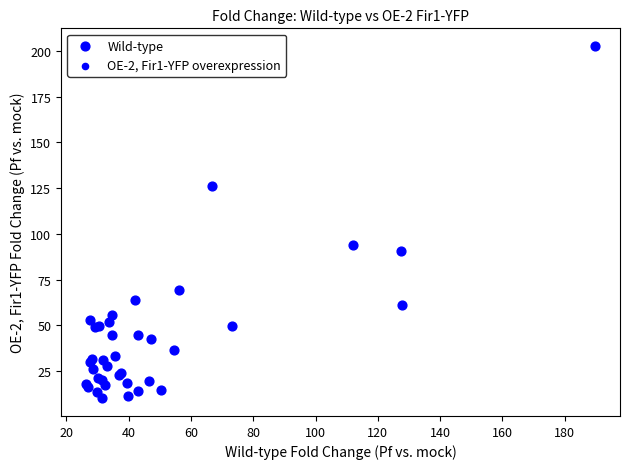

What Y value in the scatter plot is closest to 106?

94.0